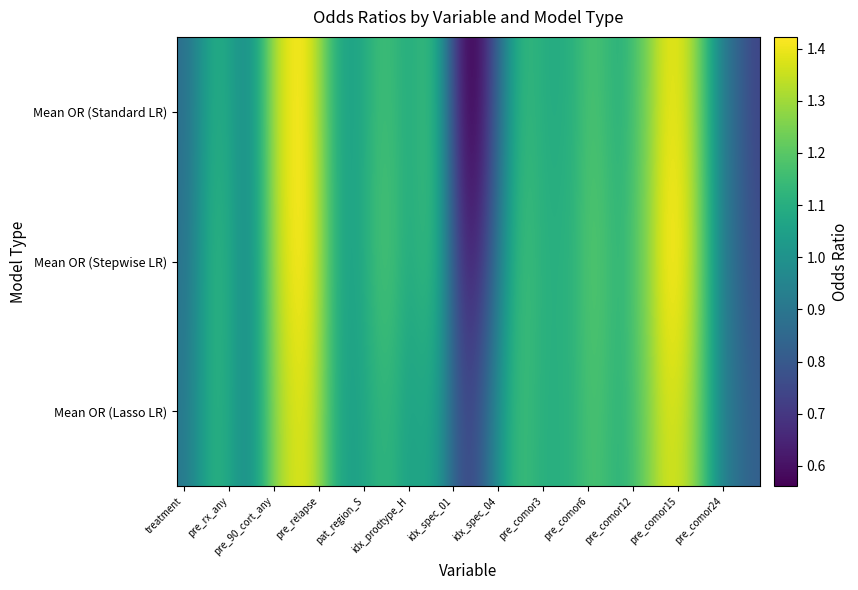

Reading left to right, transcribe all the data shown in this chart.

Mean OR (Standard LR): 0.9	1.0	1.1	1.1	1.0	1.1	1.3	1.4	1.4	1.3	1.1	1.1	1.1	1.2	1.1	1.1	1.1	1.1	0.7	0.6	0.6	0.9	1.1	1.1	1.1	1.1	1.1	1.2	1.2	1.1	1.2	1.3	1.4	1.4	1.3	1.1	0.9	0.8	0.7
Mean OR (Stepwise LR): 0.9	1.0	1.1	1.1	1.0	1.1	1.3	1.4	1.4	1.3	1.1	1.1	1.1	1.2	1.2	1.1	1.1	1.1	0.8	0.6	0.7	0.9	1.1	1.2	1.1	1.1	1.1	1.2	1.2	1.1	1.2	1.3	1.4	1.4	1.3	1.1	0.9	0.8	0.8
Mean OR (Lasso LR): 0.9	1.0	1.1	1.1	1.0	1.1	1.3	1.4	1.4	1.3	1.1	1.0	1.1	1.1	1.1	1.0	1.1	1.0	0.8	0.7	0.8	1.0	1.1	1.1	1.1	1.1	1.1	1.2	1.2	1.1	1.2	1.3	1.4	1.4	1.3	1.1	0.9	0.9	0.8